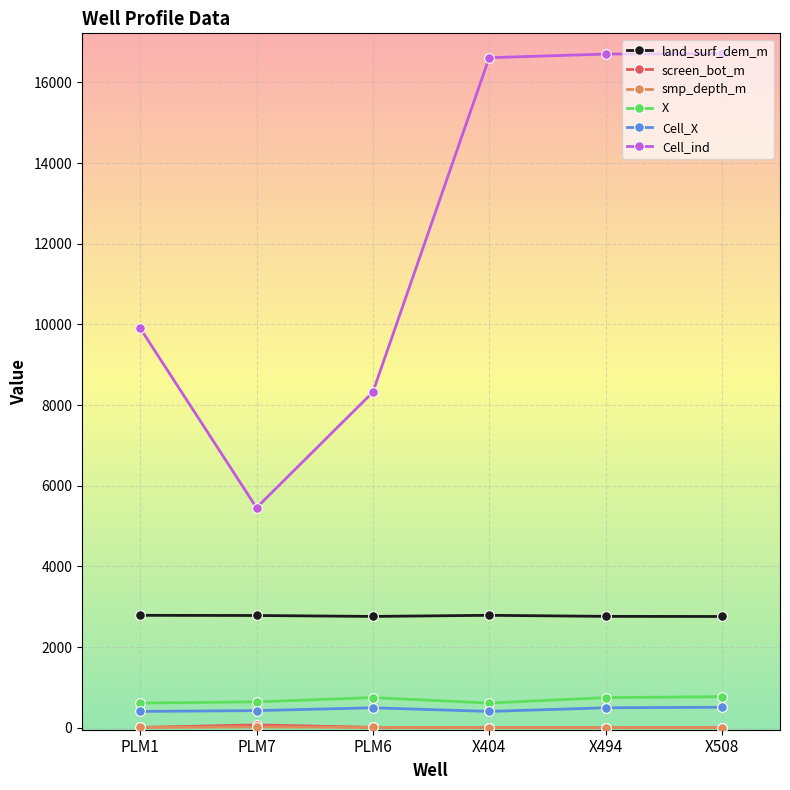

What is the maximum value for Cell_ind?

16719.0